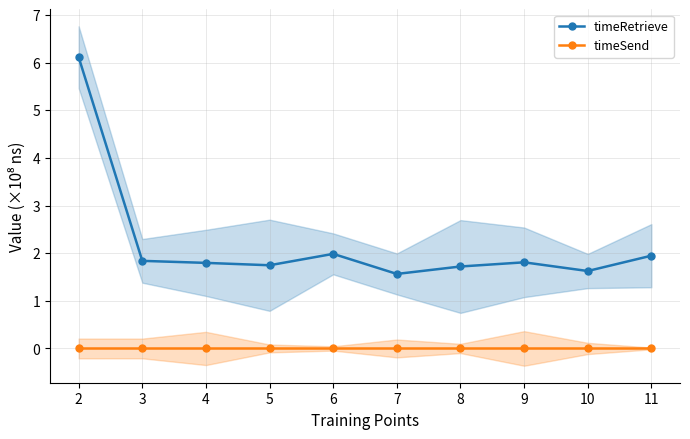

List the series in order of their peak value, highest first.

timeRetrieve, timeSend